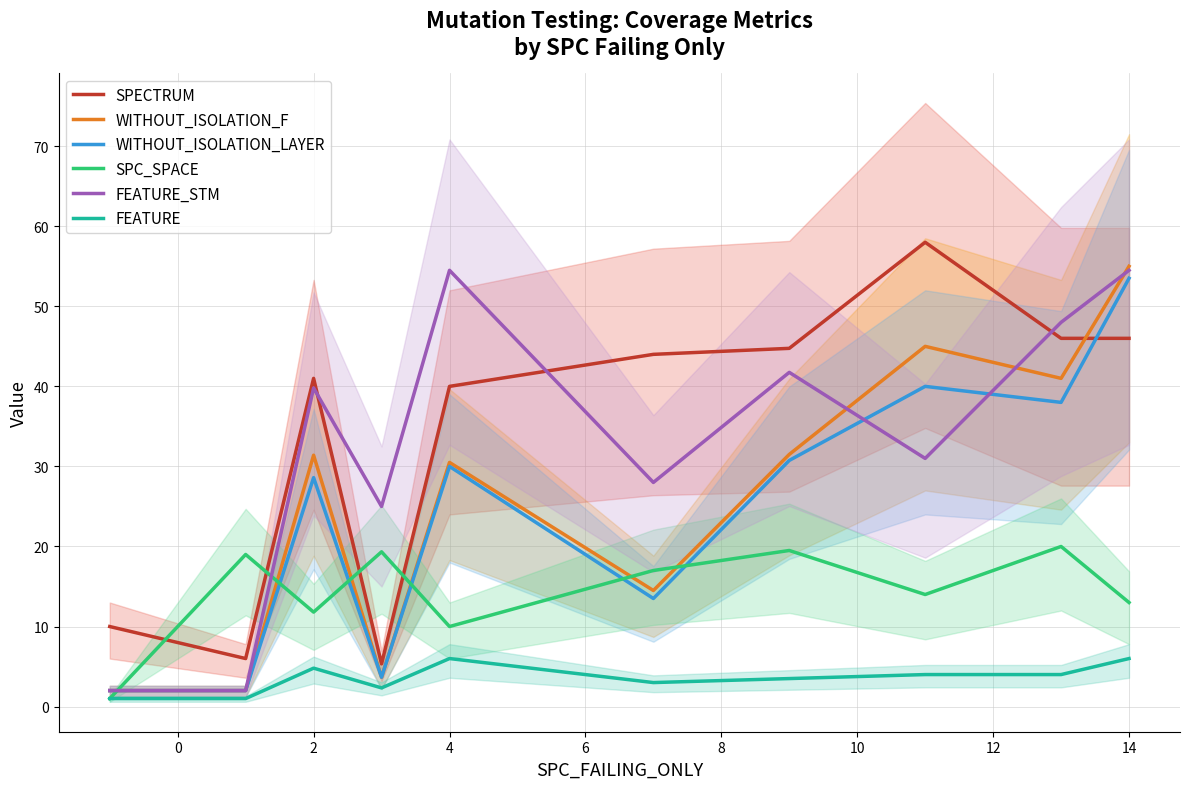

How many lines are shown in the chart?

6